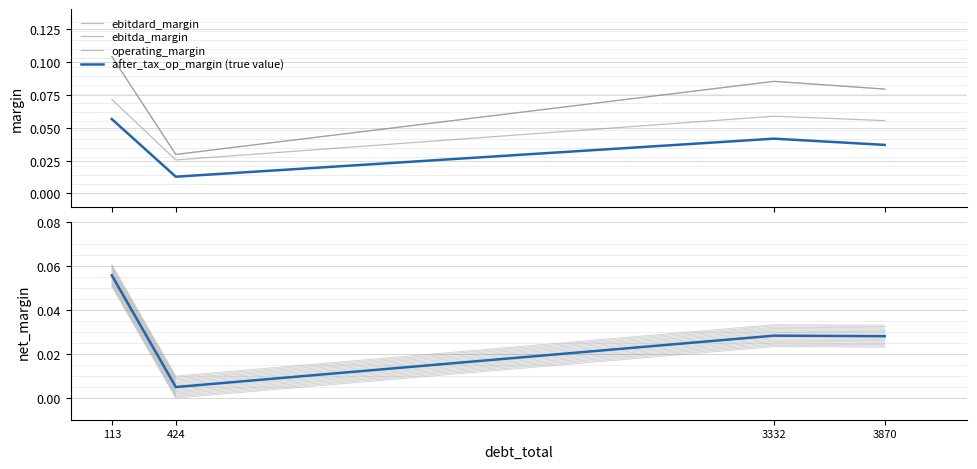

What is the maximum value shown in the chart?

0.1